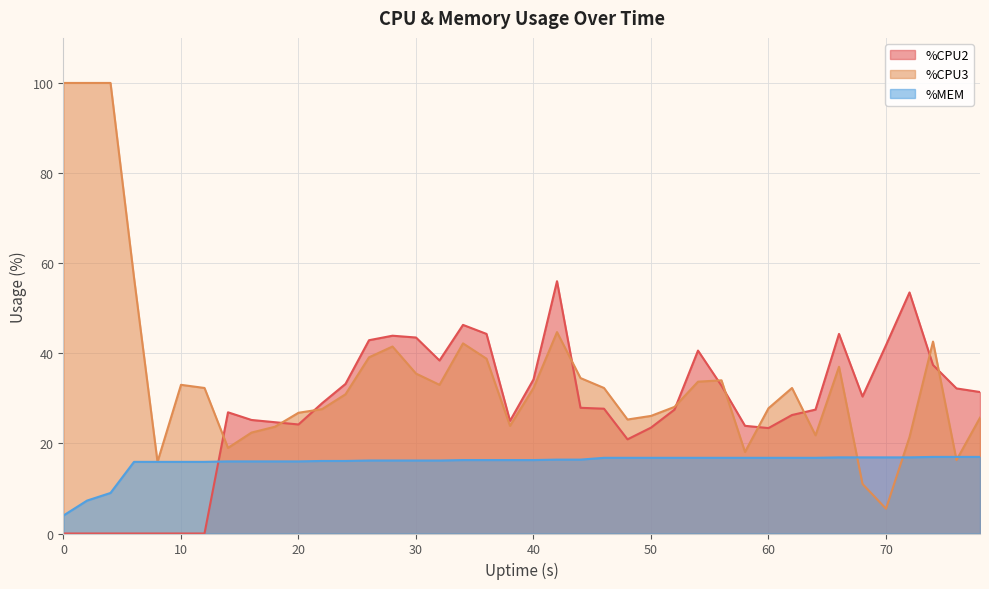

Which series ends up on top after the final intersection of %CPU2 and %CPU3?

%CPU2